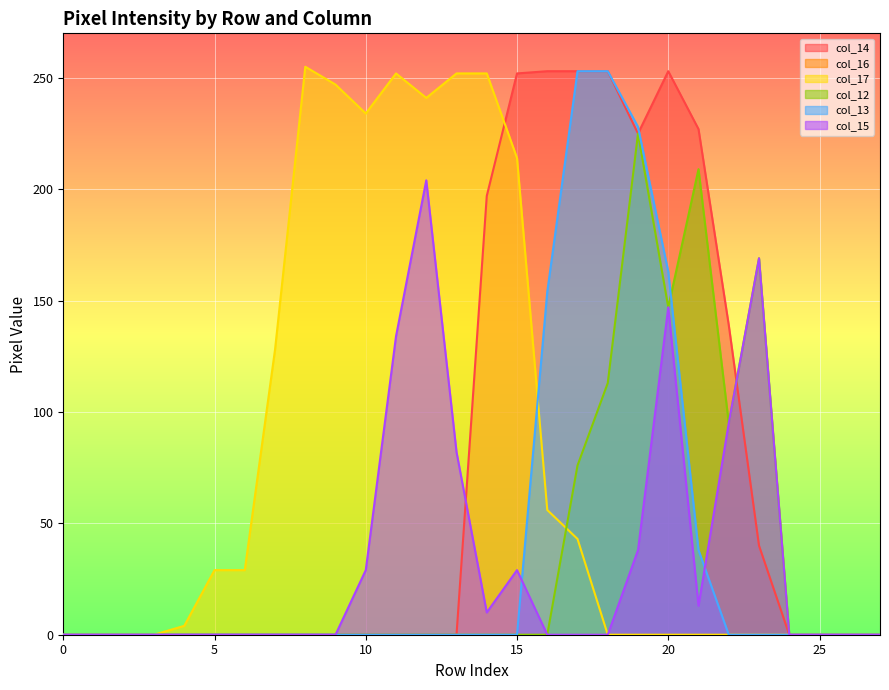

How many times do col_13 and col_15 cross each other?

2